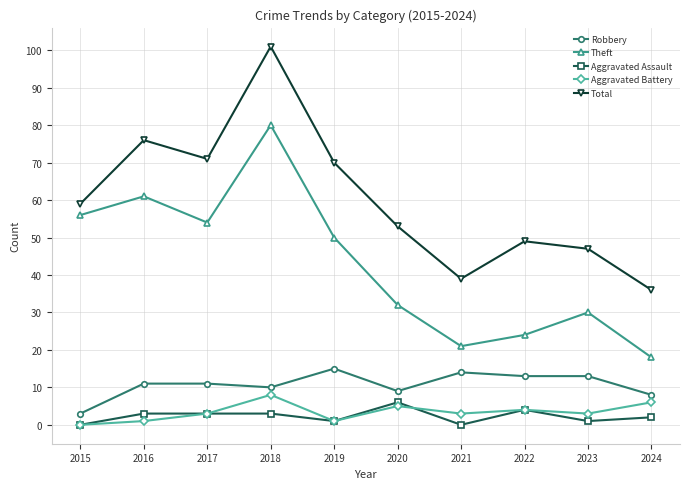

True or false: Aggravated Battery and Theft cross at least once.

False